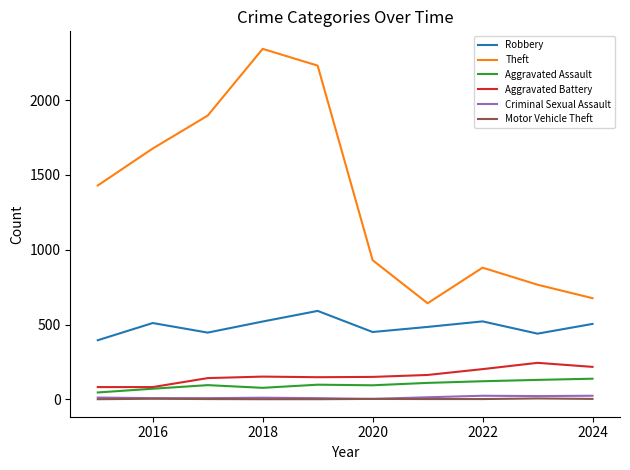

Which series has the widest spread of values?

Theft